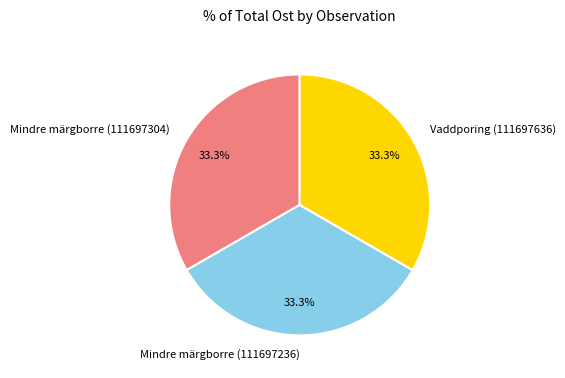

To the nearest percent, what portion does Mindre märgborre (111697236) represent?

33%